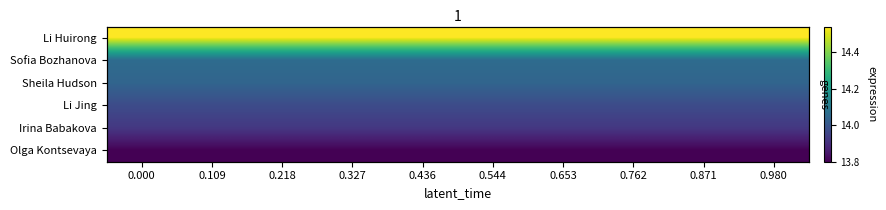

List the series in order of their peak value, lowest first.

Olga Kontsevaya, Irina Babakova, Li Jing, Sheila Hudson, Sofia Bozhanova, Li Huirong